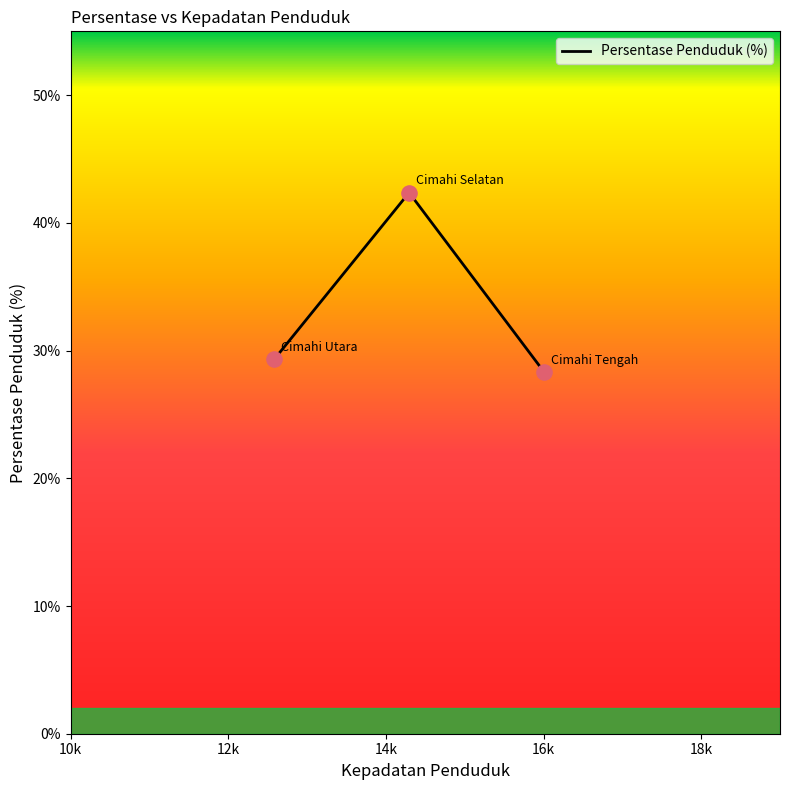

What is the difference between the maximum and minimum values?

14.1